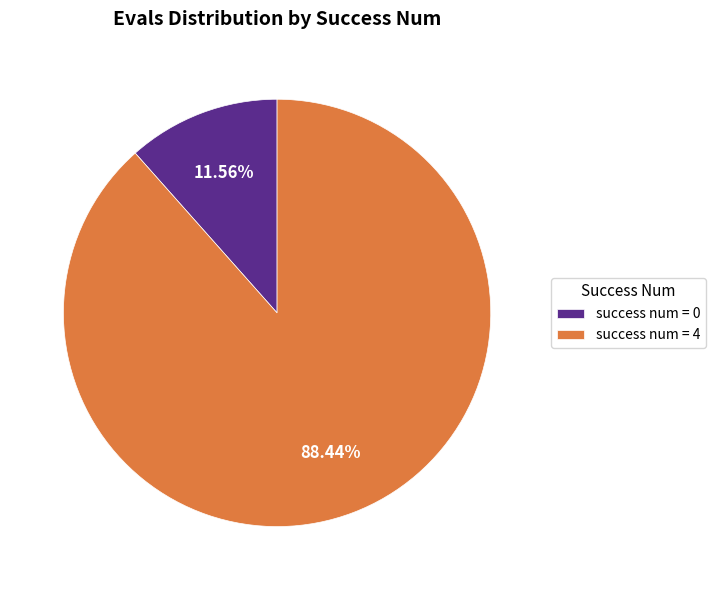

Combined, do success num = 0 and success num = 4 account for over 50%?

Yes